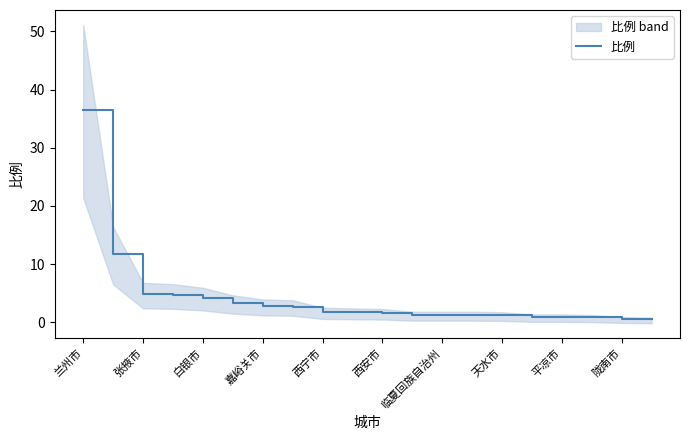

How many data points does each series have?

20